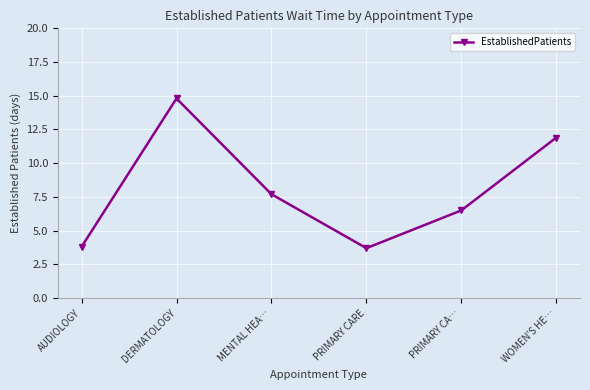

What is the label of the 4th point from the right?

MENTAL HEA…